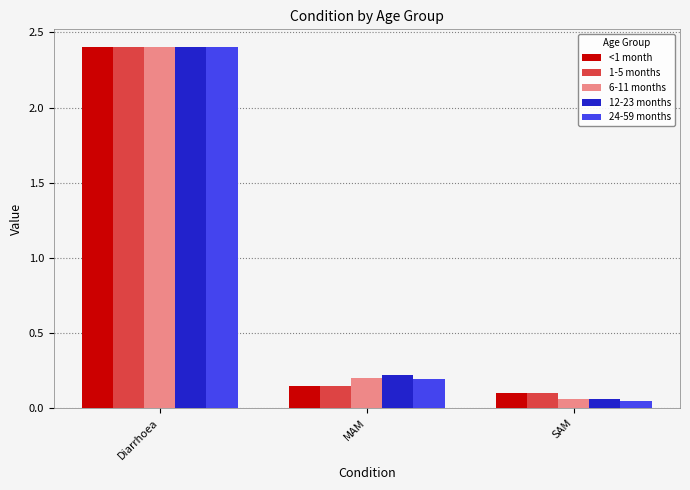

How many groups of bars are there?

3